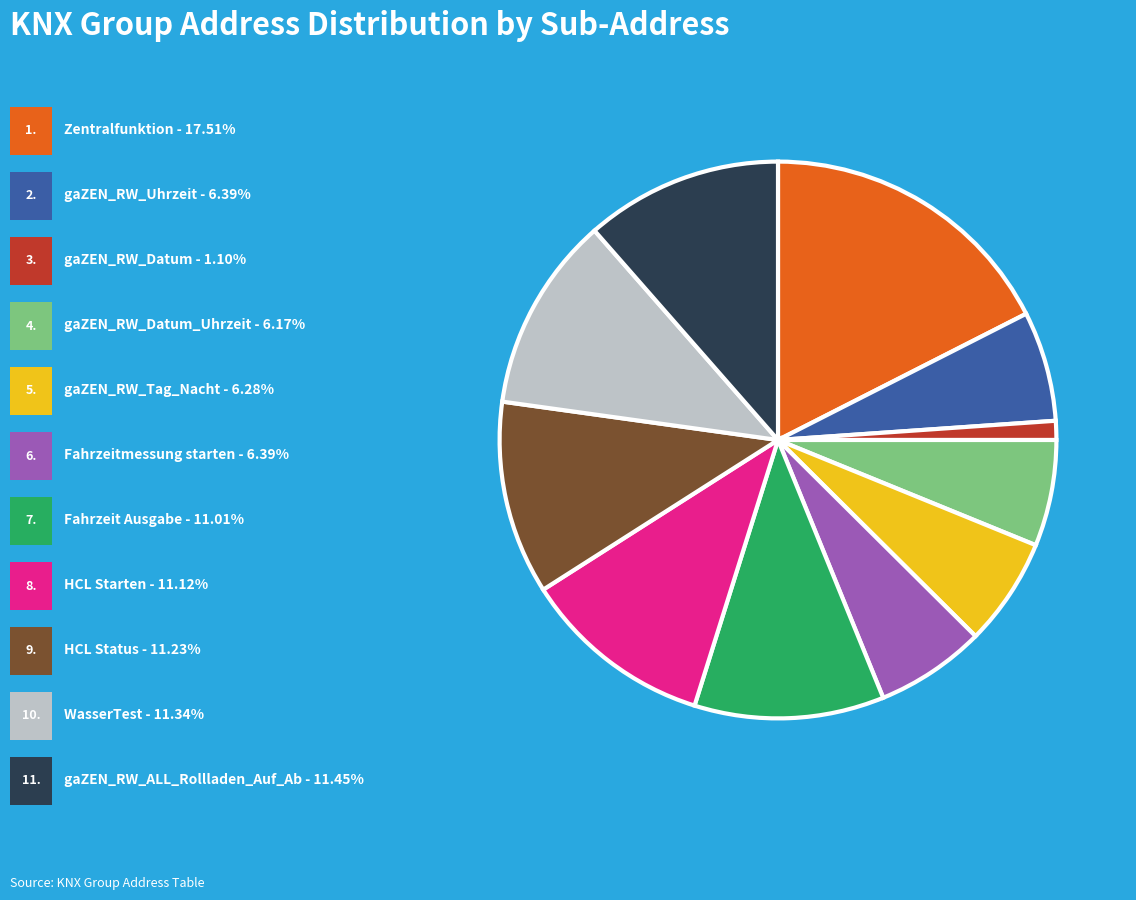

Is there a majority slice in this chart?

No